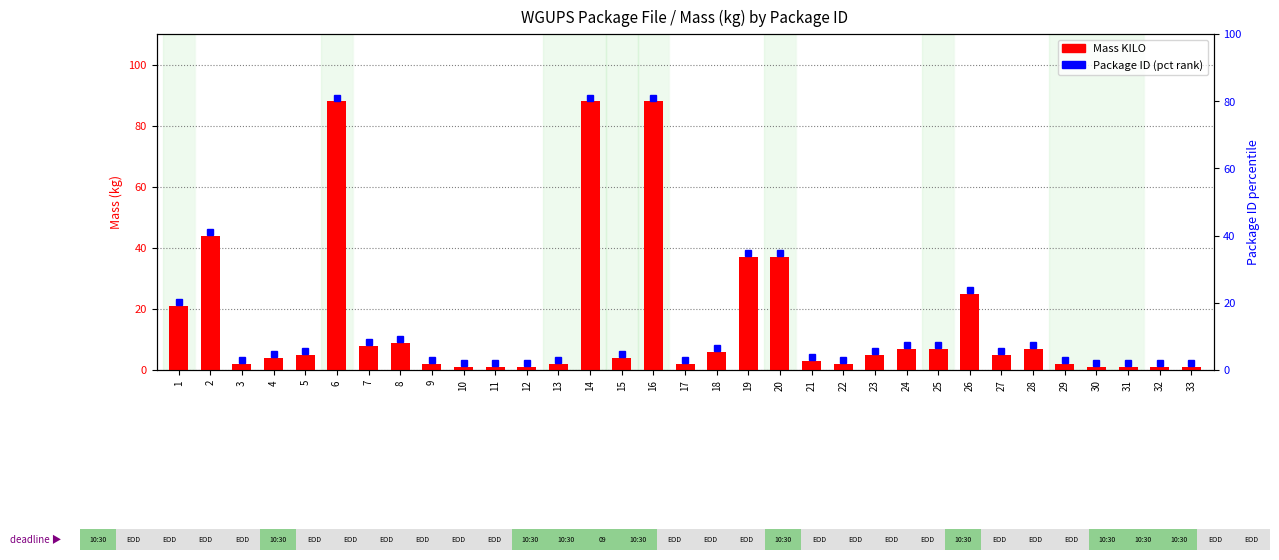

Reading right to left, transcribe all the data shown in this chart.

1	1	1	1	2	7	5	25	7	7	5	2	3	37	37	6	2	88	4	88	2	1	1	1	2	9	8	88	5	4	2	44	21